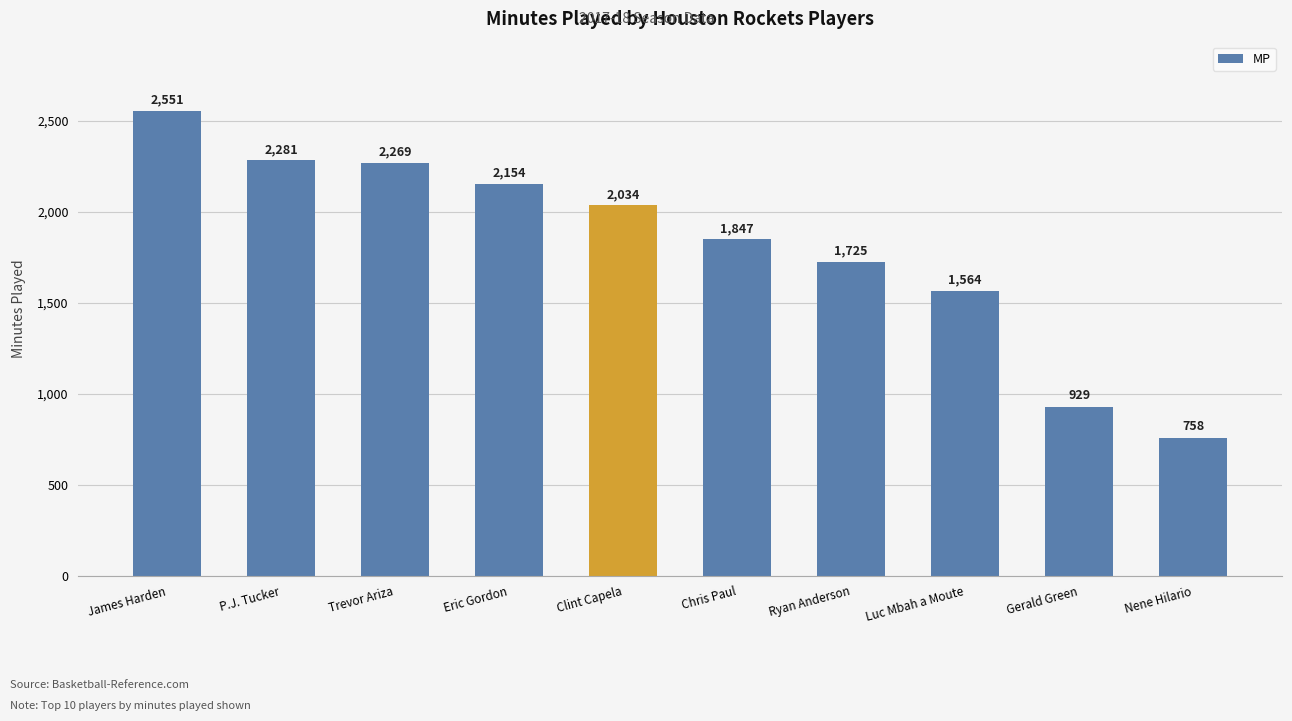

Which category has the lowest value across all series?

Nene Hilario